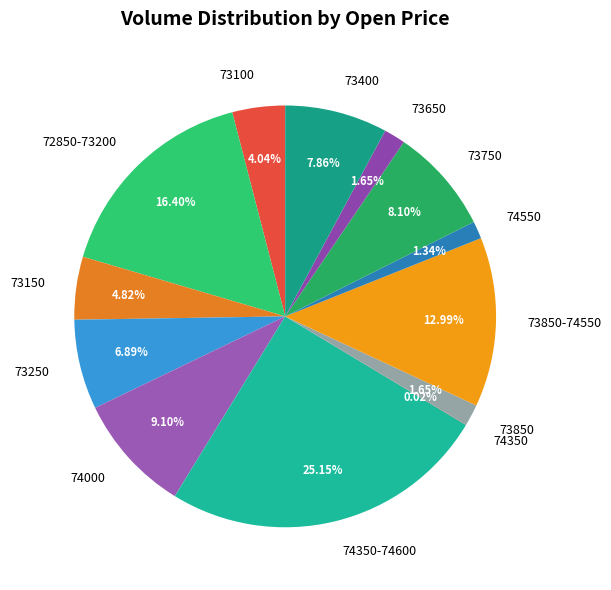

Between 74000 and 73650, which is larger?

74000